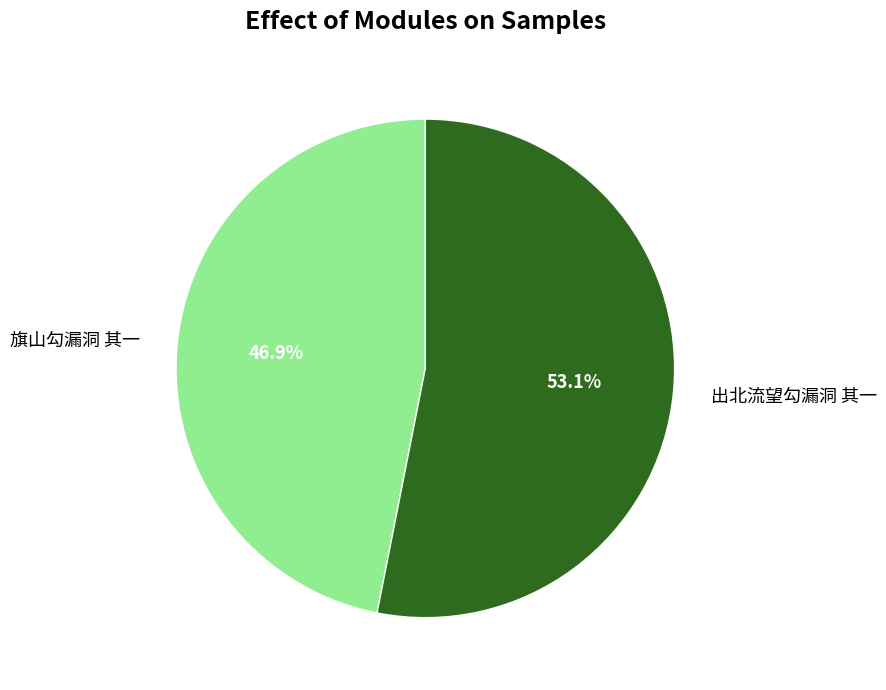

To the nearest percent, what is the difference between the largest and smallest slice percentages?

6%